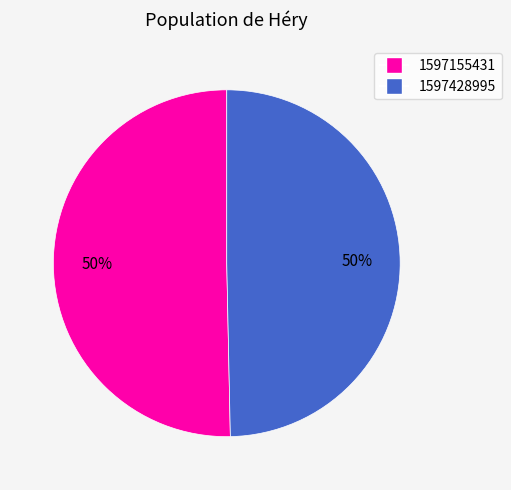

To the nearest percent, what is the average slice percentage?

50%